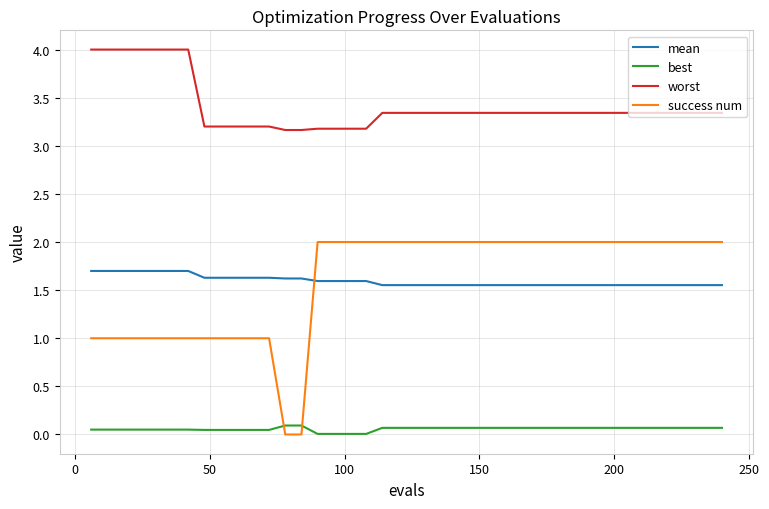

What are all the series names shown in the legend?

mean, best, worst, success num